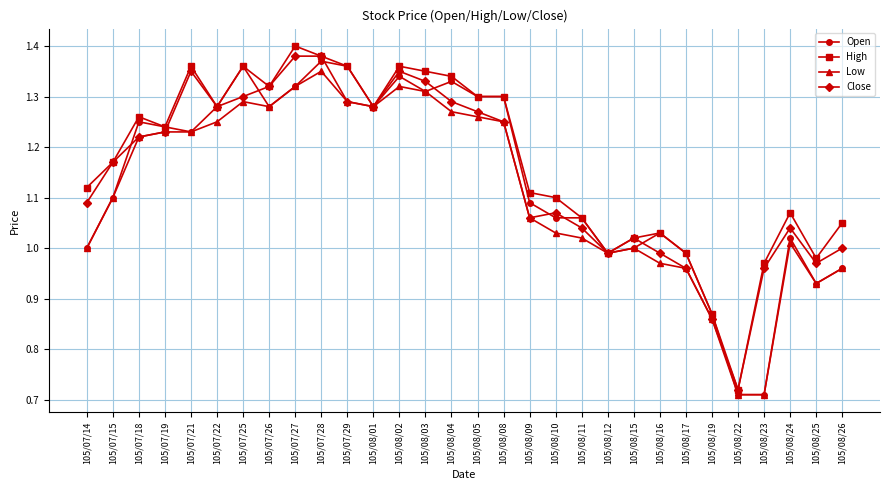

What position from the left is 105/07/22?

6